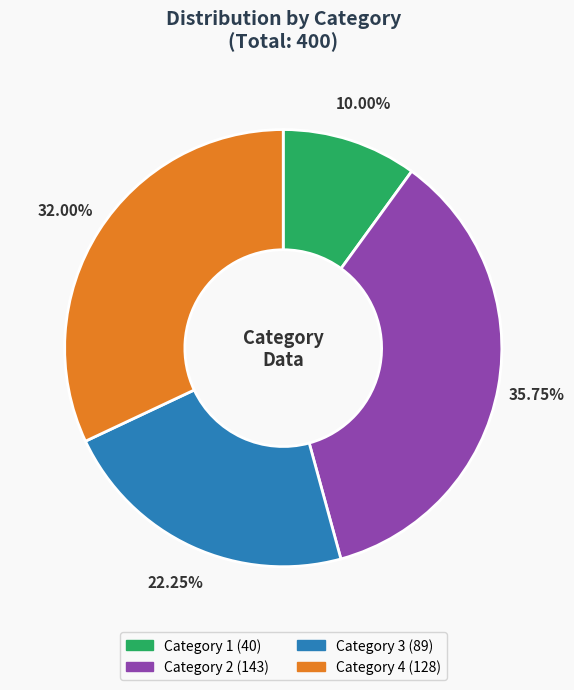

How many segments does this pie chart have?

4